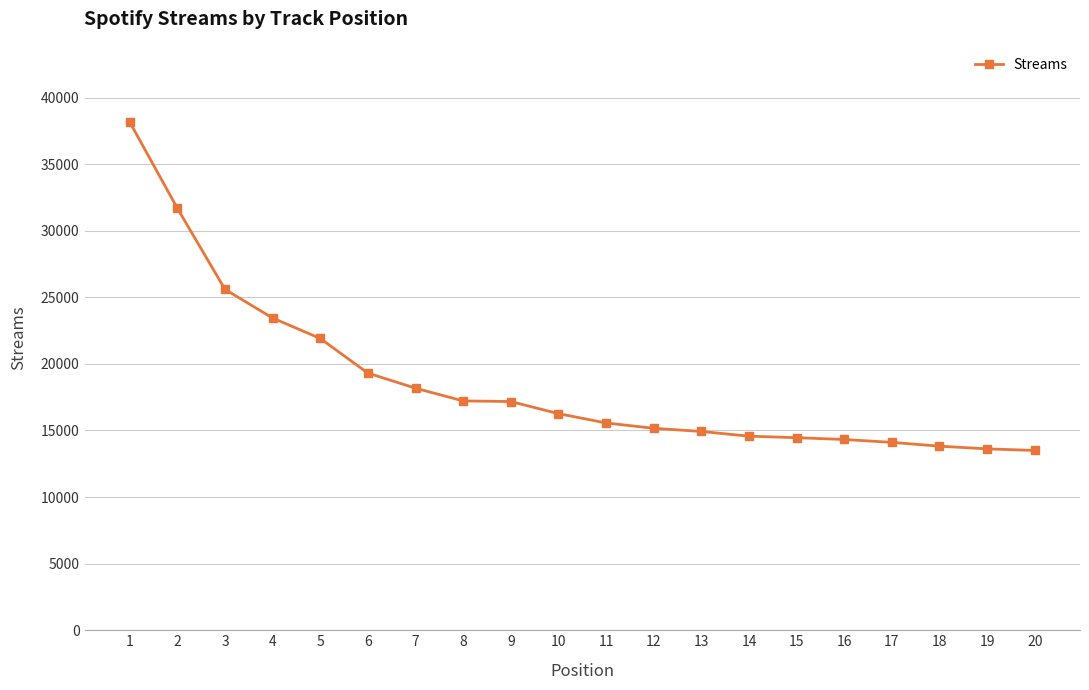

What is the sum of the values at 20 and 4?

36945